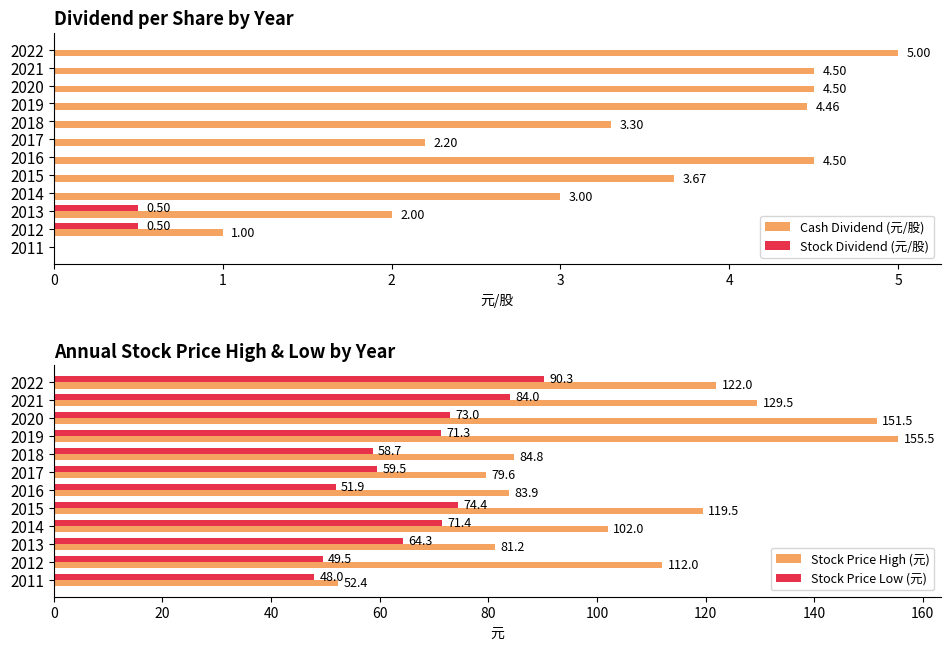

Which series has the widest spread of values?

Stock Price High (元)